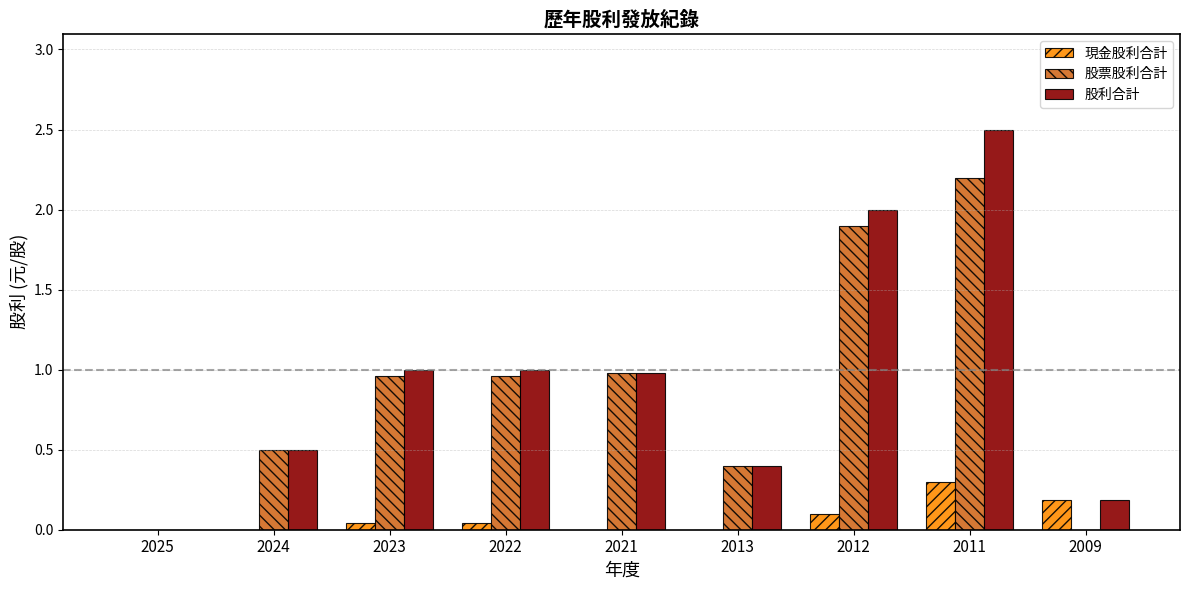

What is the average value of the 股票股利合計 series?

0.9